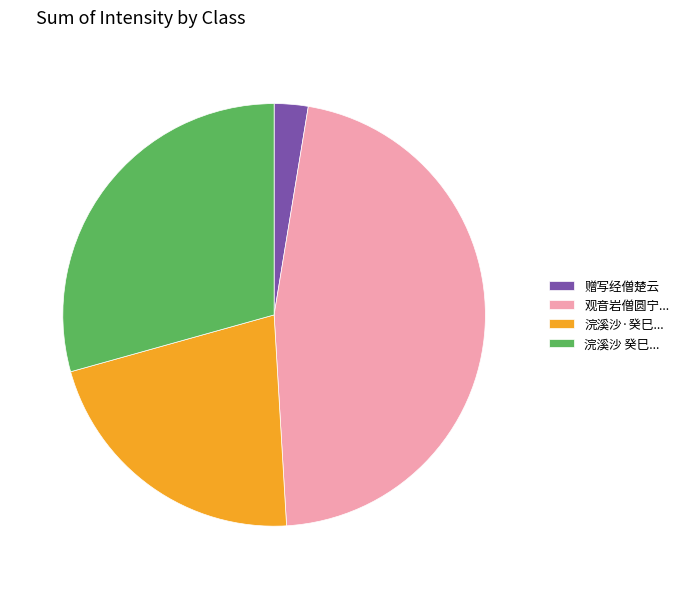

True or false: 观音岩僧圆宁... accounts for 32% of the total.

False